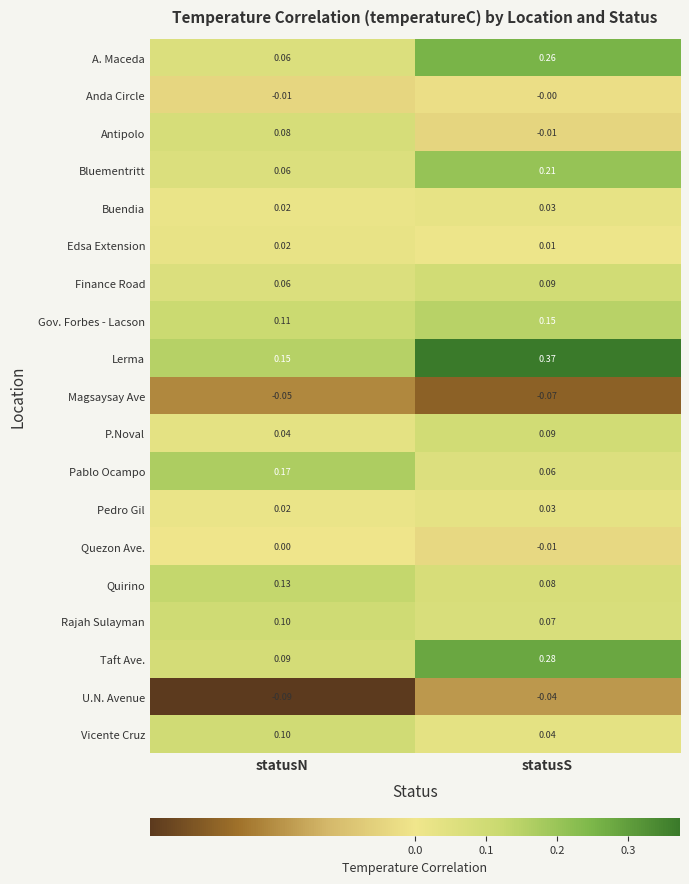

Rank the categories by Bluementritt value from lowest to highest.

statusN, statusS